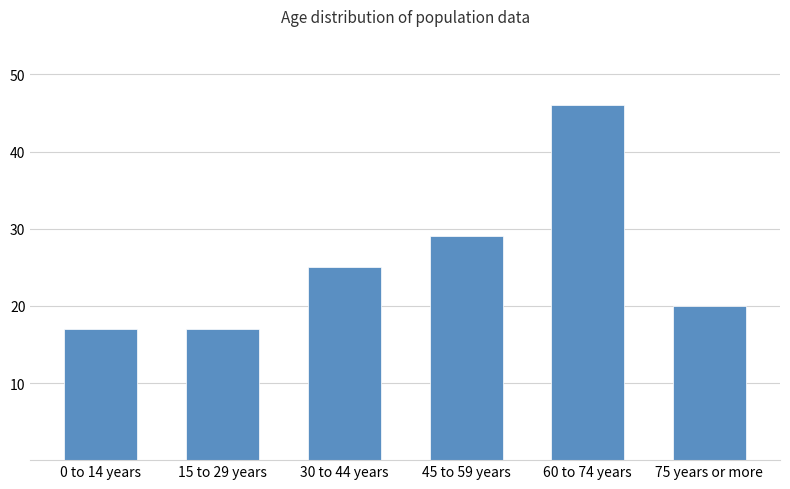

What position from the right is 60 to 74 years?

2